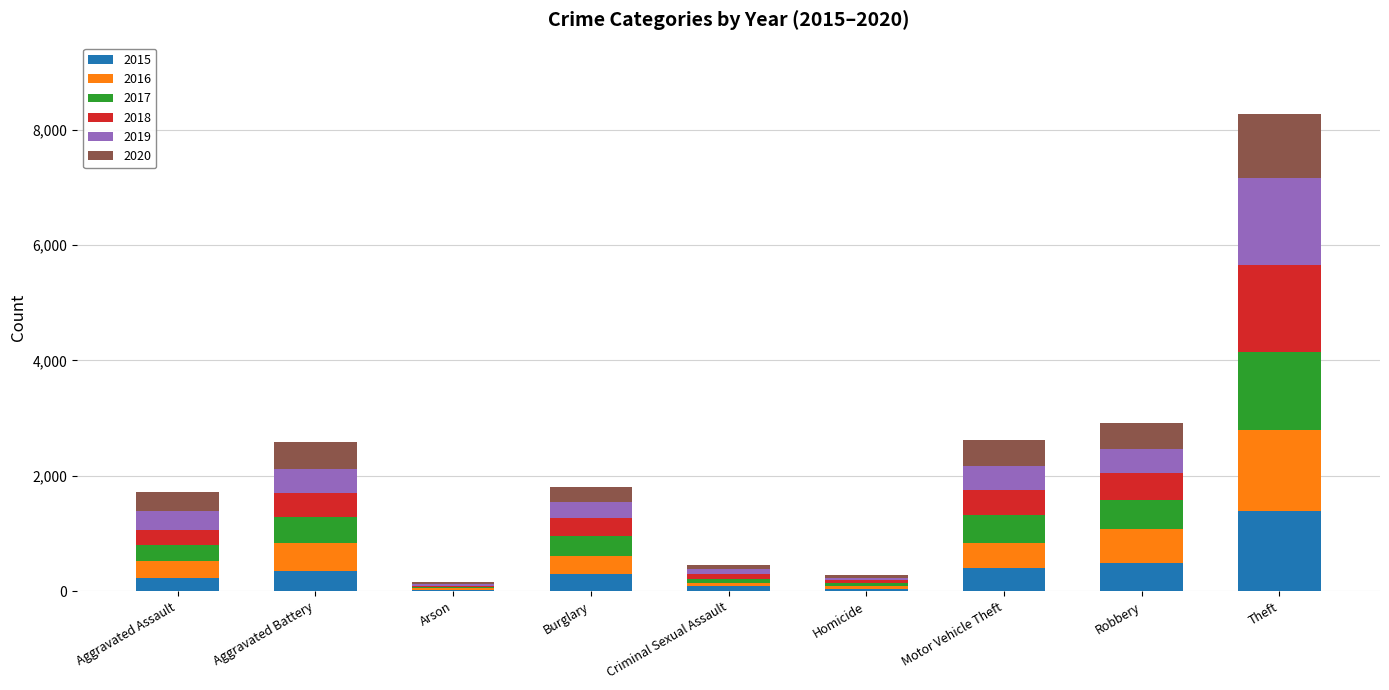

What is the maximum value for 2015?

1388